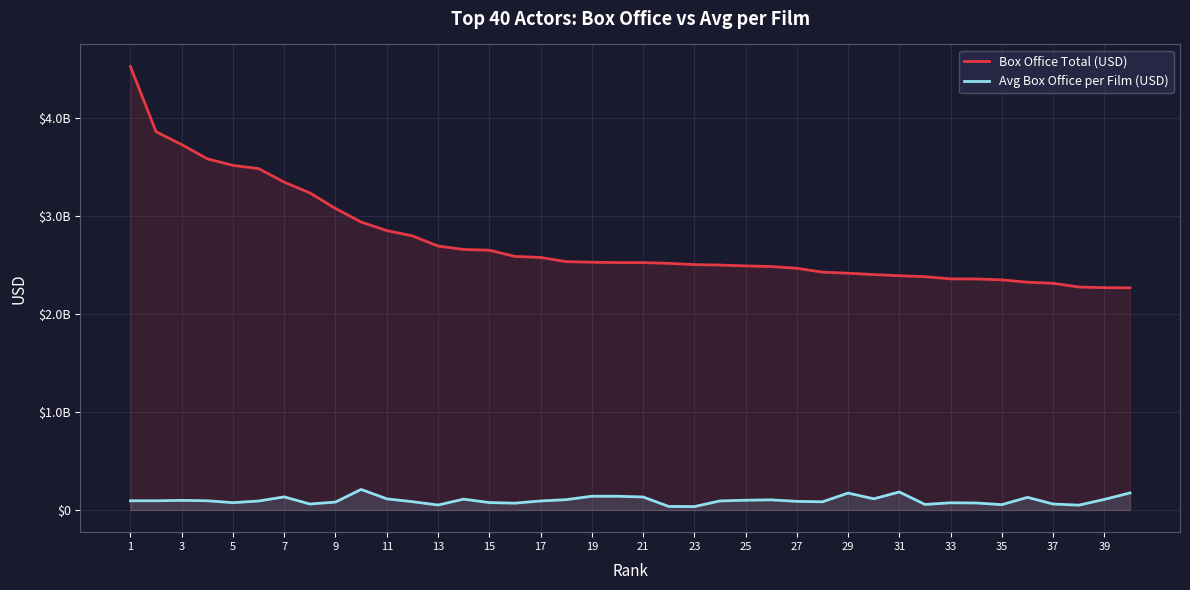

Which series has the largest total across all categories?

Box Office Total (USD)